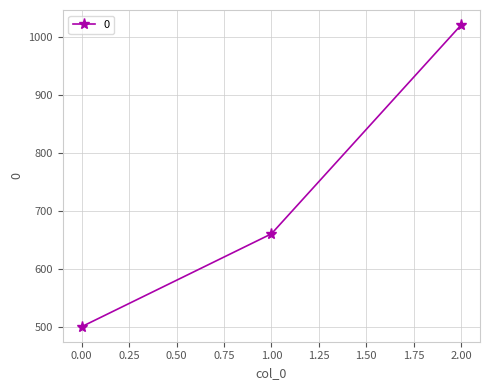

What value does the data have at 1.00?

660